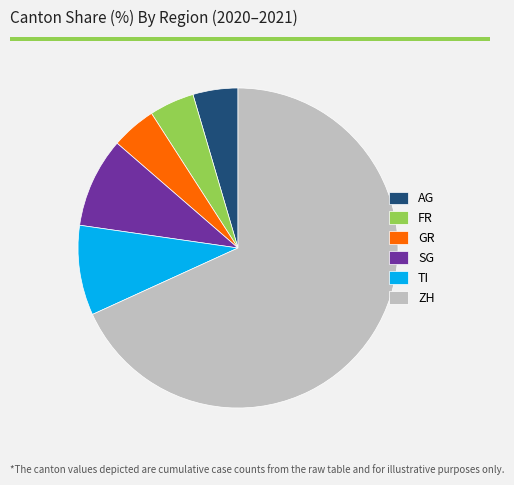

Which has a higher value, ZH or TI?

ZH